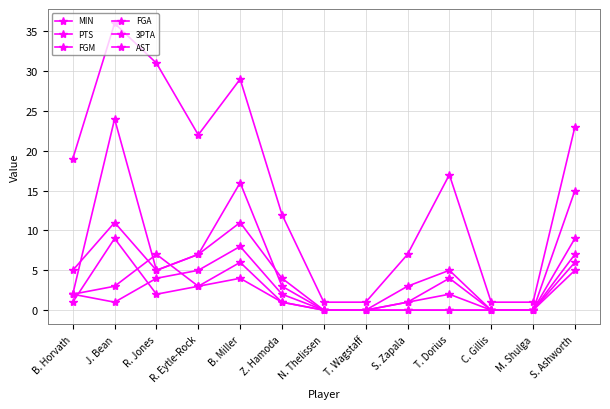

Which has a higher value, T. Dorius or R. Eytle-Rock?

R. Eytle-Rock